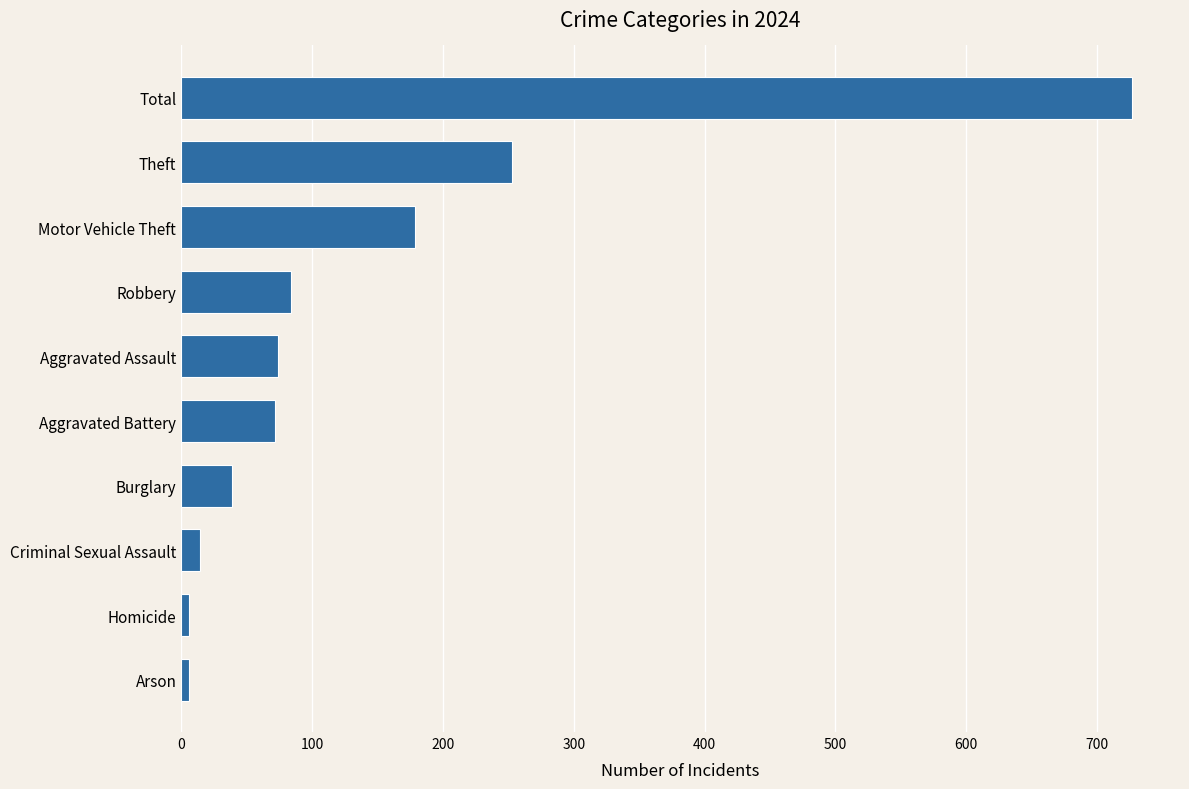

What is the change in value from Aggravated Assault to Motor Vehicle Theft?

+105